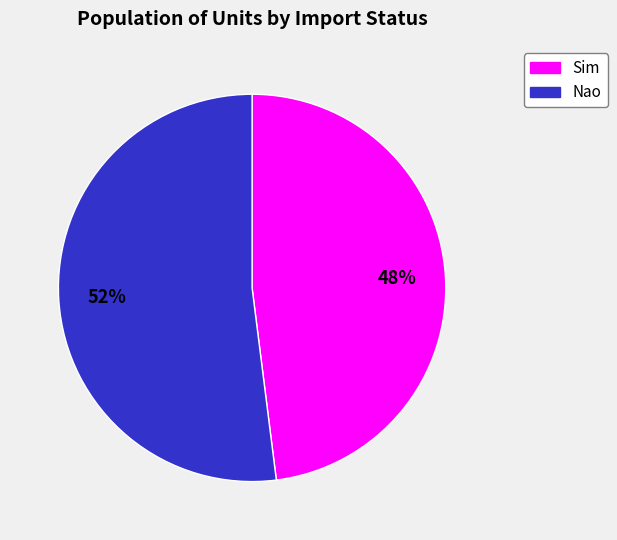

Combined, do Sim and Nao account for over 50%?

Yes